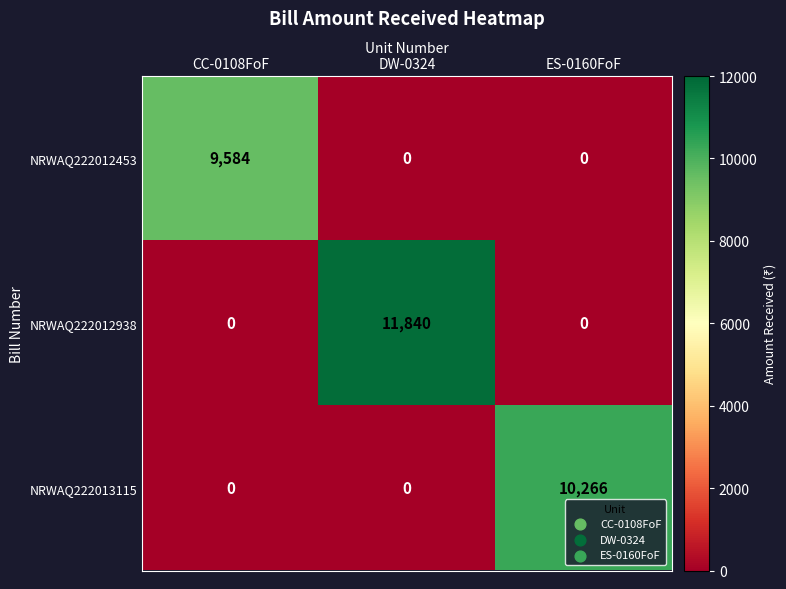

Reading right to left, transcribe all the data shown in this chart.

NRWAQ222012453: ES-0160FoF=0	DW-0324=0	CC-0108FoF=9584
NRWAQ222012938: ES-0160FoF=0	DW-0324=11840	CC-0108FoF=0
NRWAQ222013115: ES-0160FoF=10266	DW-0324=0	CC-0108FoF=0